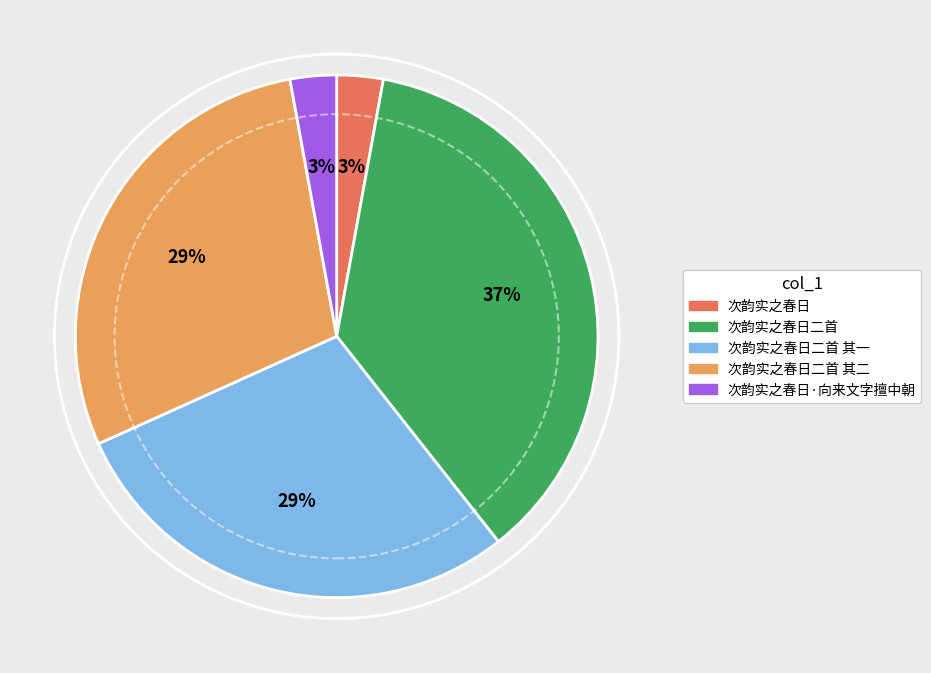

Does any single category account for the majority?

No